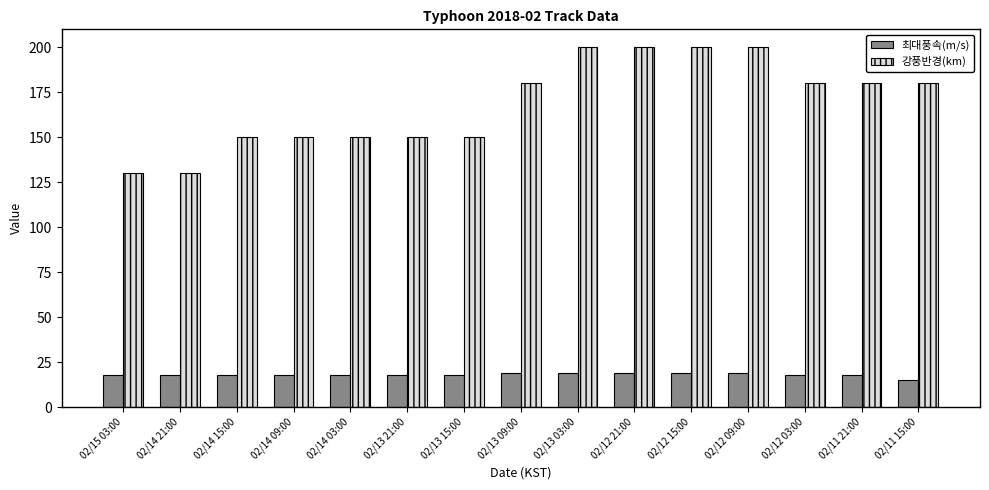

Is the value of 최대풍속(m/s) at 02/11 21:00 greater than the value of 강풍반경(km) at 02/12 21:00?

No